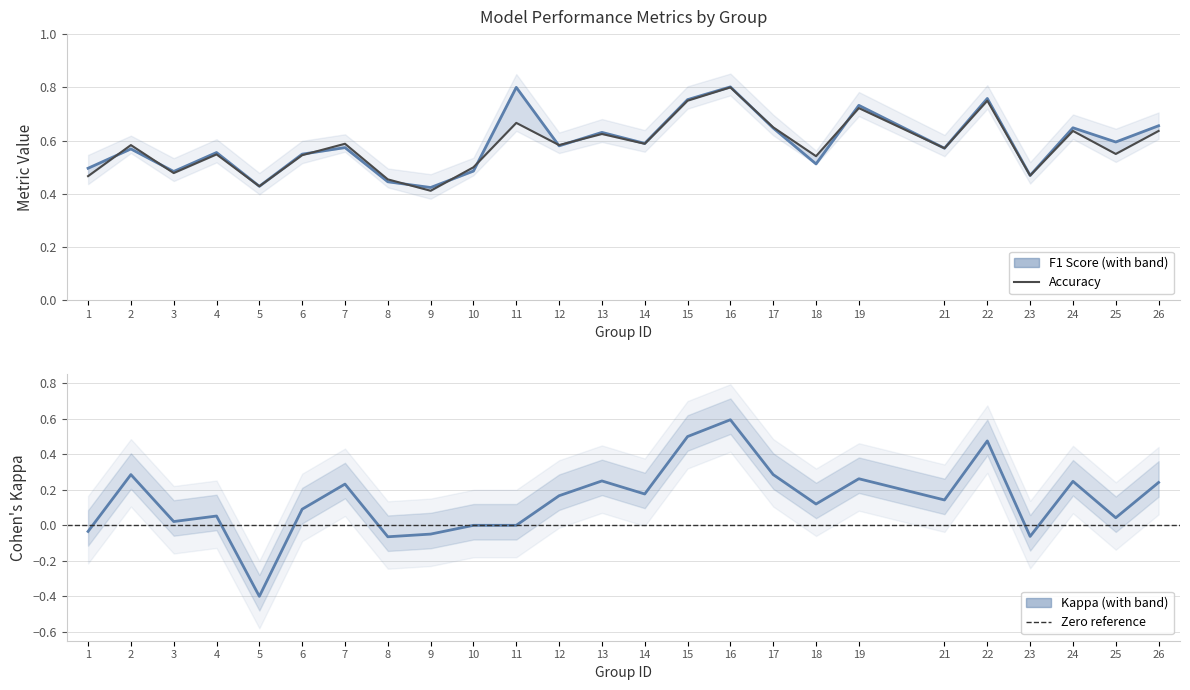

How many lines are shown in the chart?

3